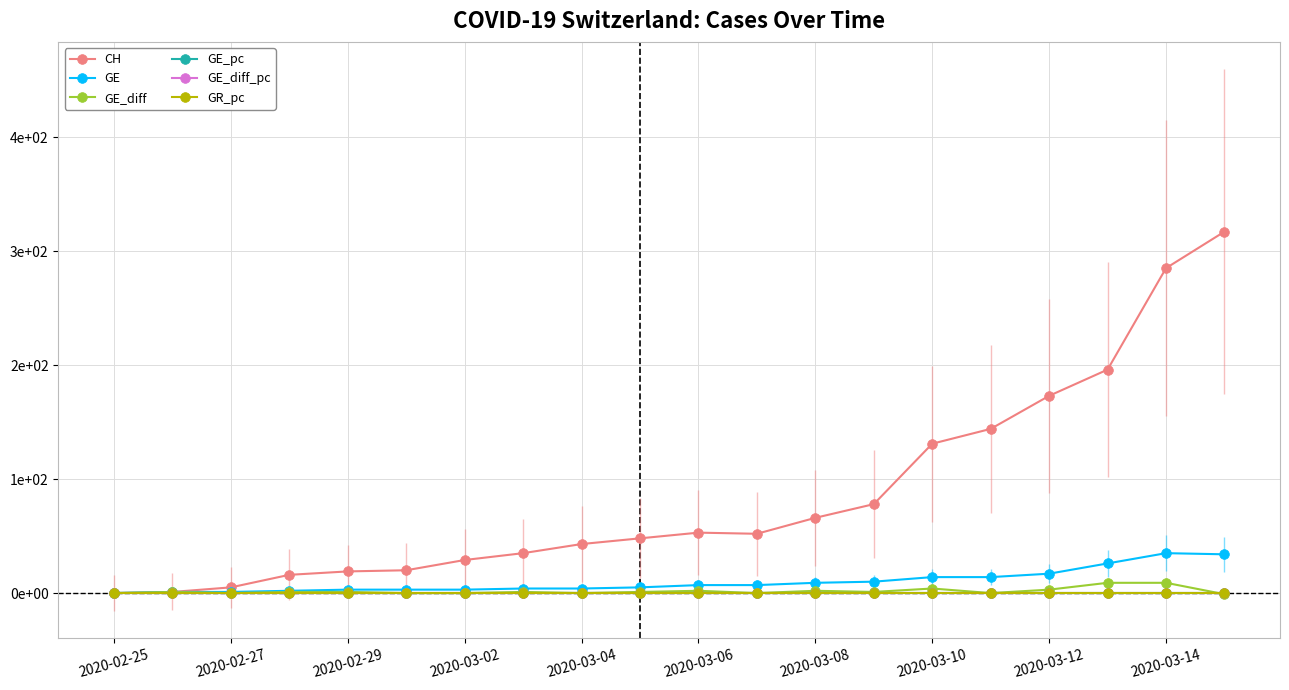

Is this an area chart (filled region under the line)?

No